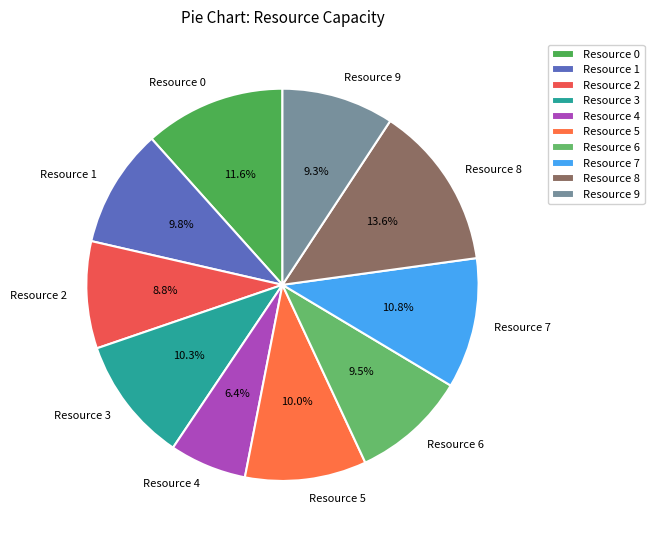

Which has a higher value, Resource 9 or Resource 5?

Resource 5